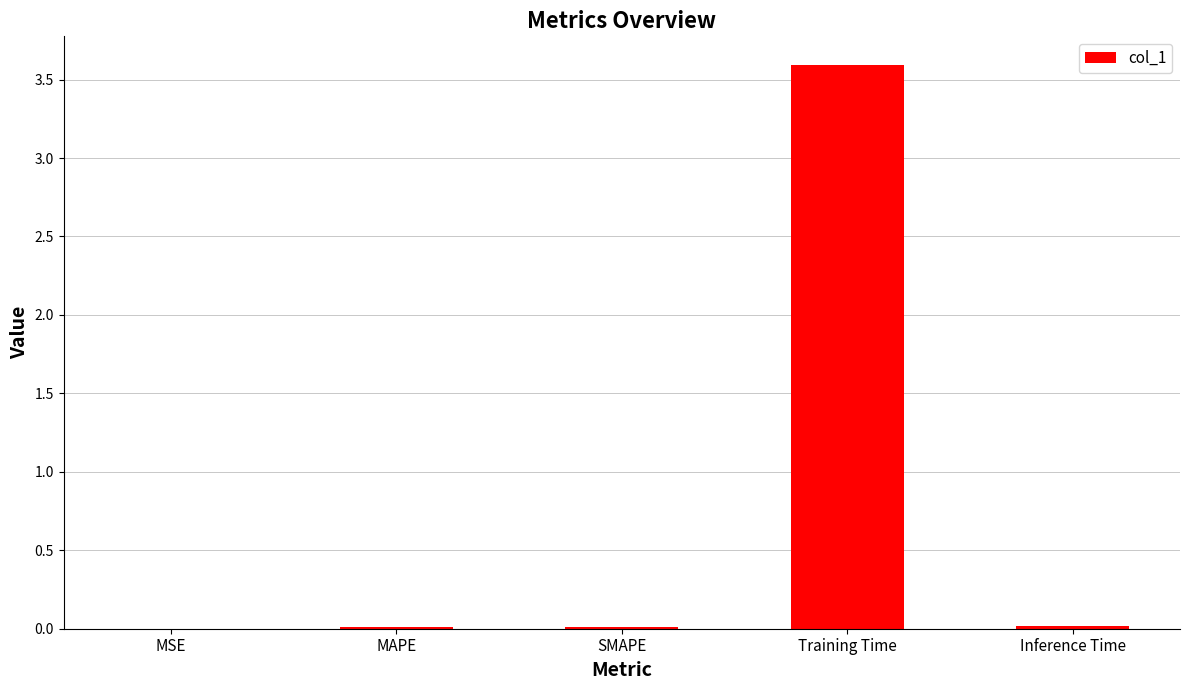

Is it true that the value at SMAPE is 0.0?

True